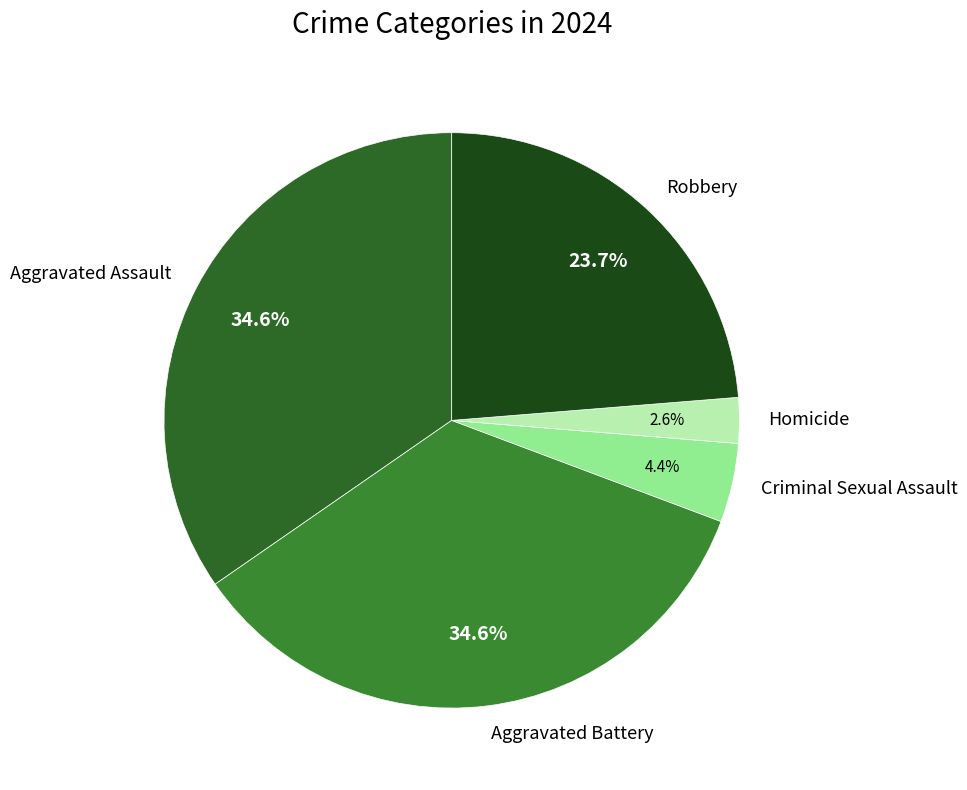

Which slice is the smallest?

Homicide